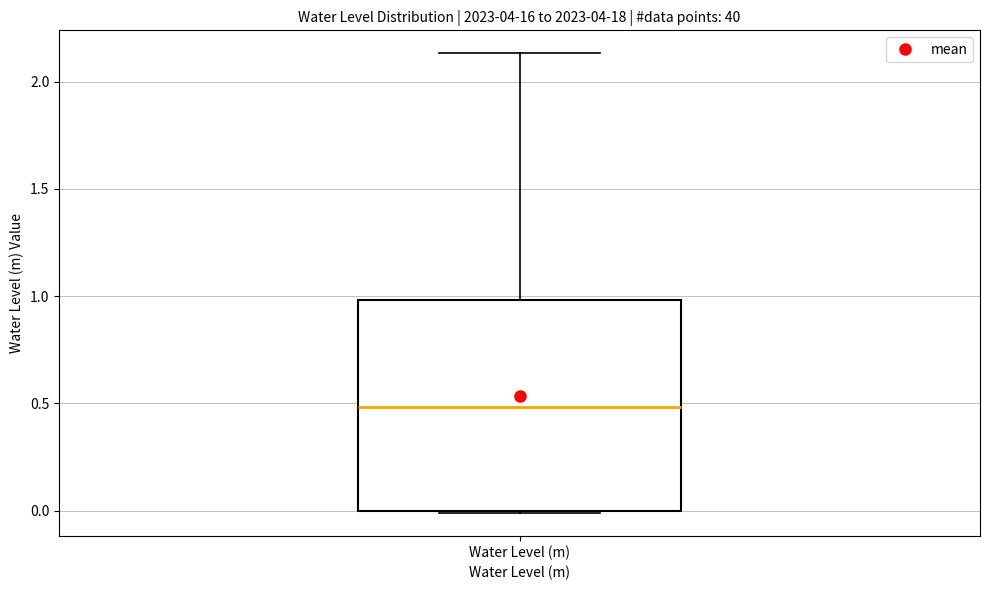

Where is the lower edge of the box for Water Level (m) on the y-axis? The values are not printed on the chart, so give them approximately, as read against the axis.

0.00